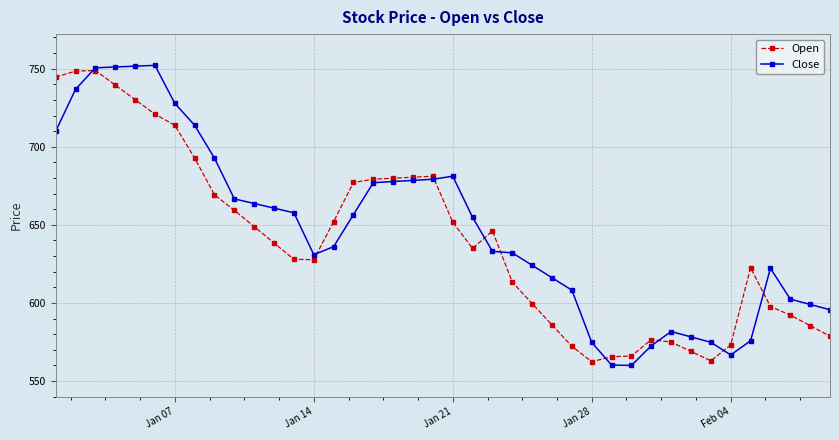

What are all the series names shown in the legend?

Open, Close